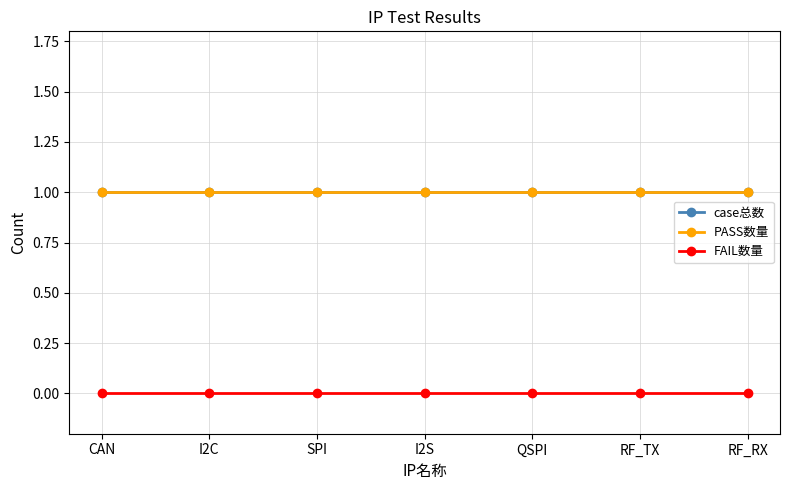

Is this an area chart (filled region under the line)?

No